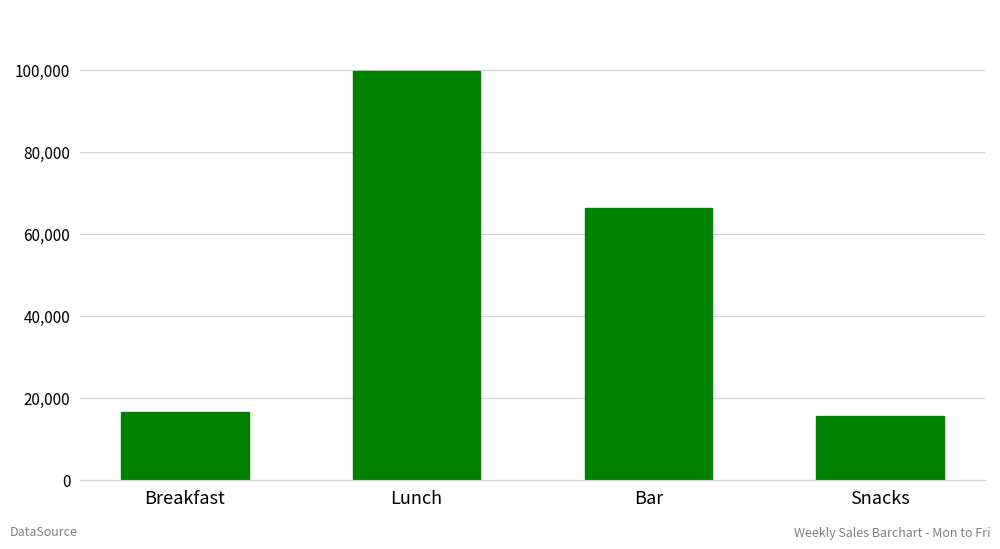

The chart shows a value of 97783 at Bar. True or false?

False